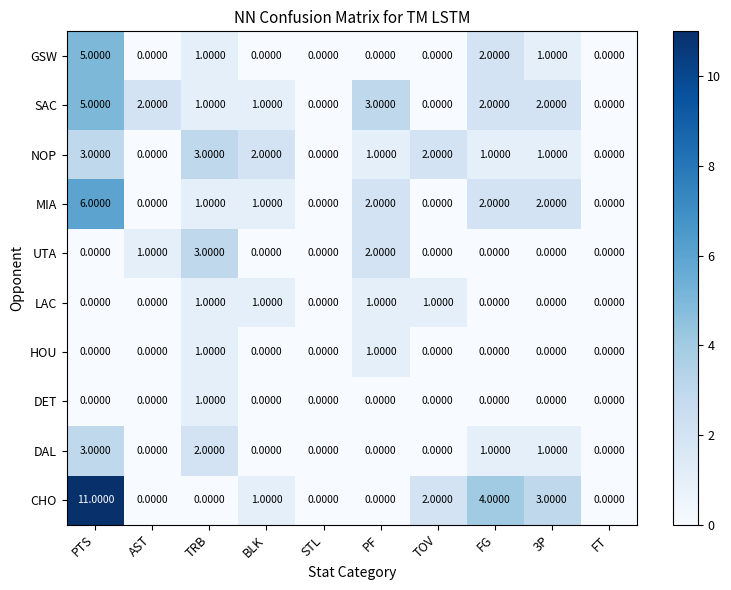

At which label does MIA first exceed 1?

PTS